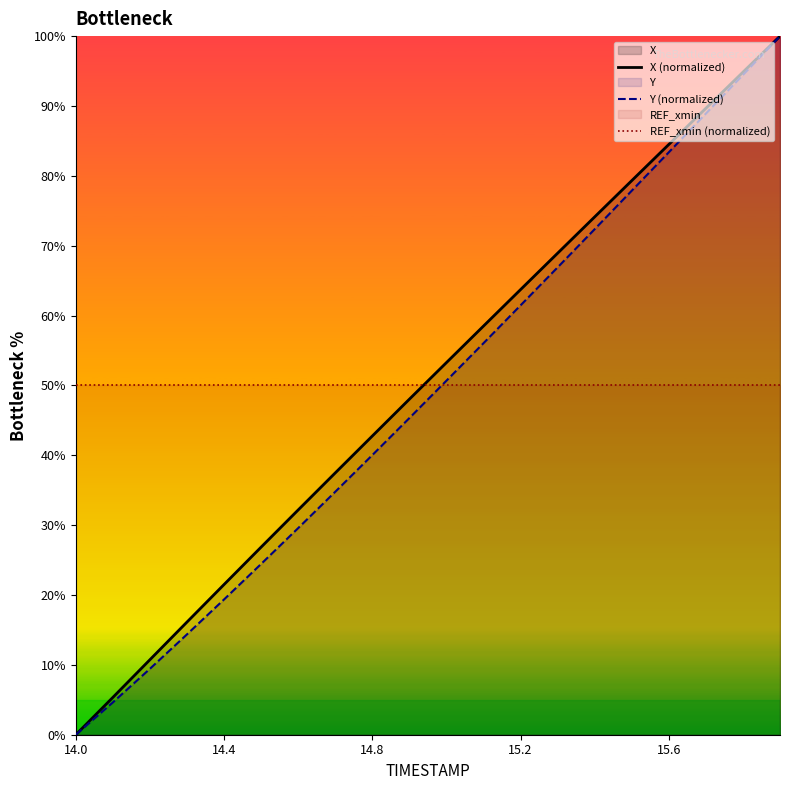

After their last crossing, which series has the higher values: REF_xmin (normalized) or X (normalized)?

X (normalized)